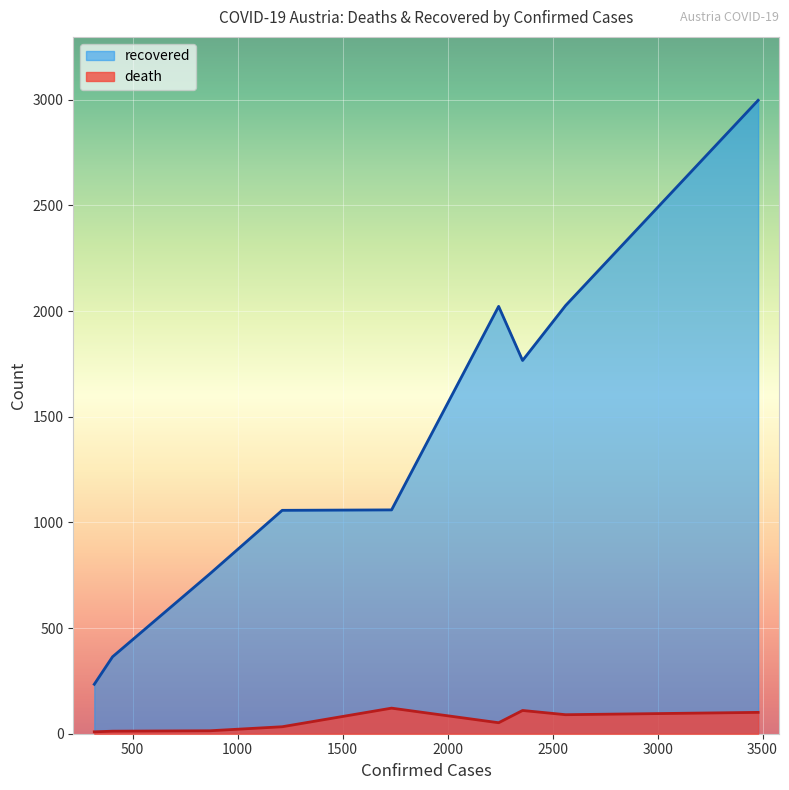

What is the difference between the maximum and minimum values in the recovered series?

2763